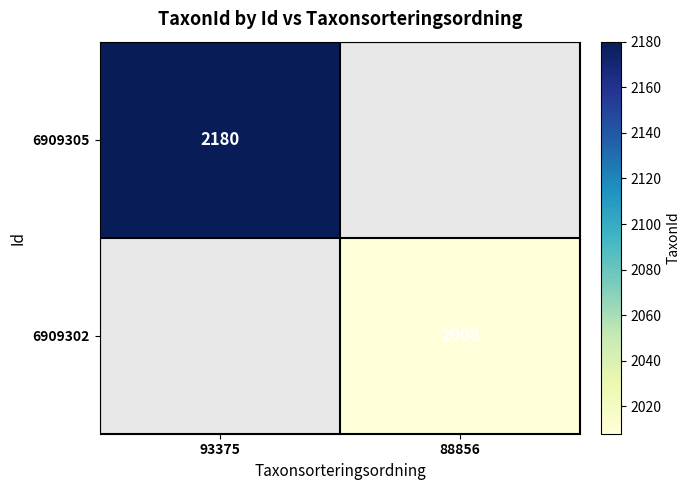

Is it true that 6909302 equals 2008 at 88856?

True